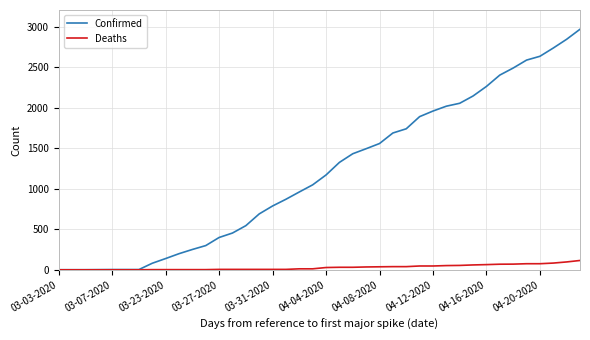

Rank the series by their maximum value, from highest to lowest.

Confirmed, Deaths